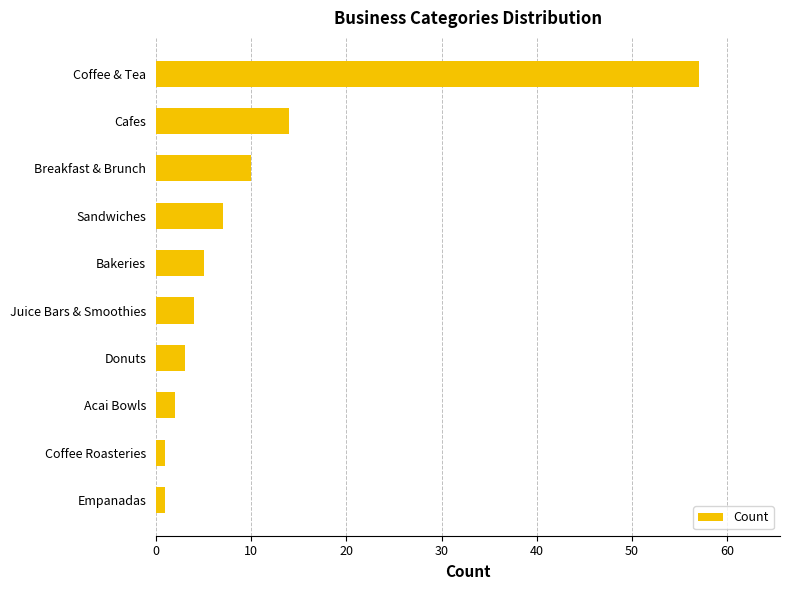

Where is the data nearest to the value 29?

Cafes